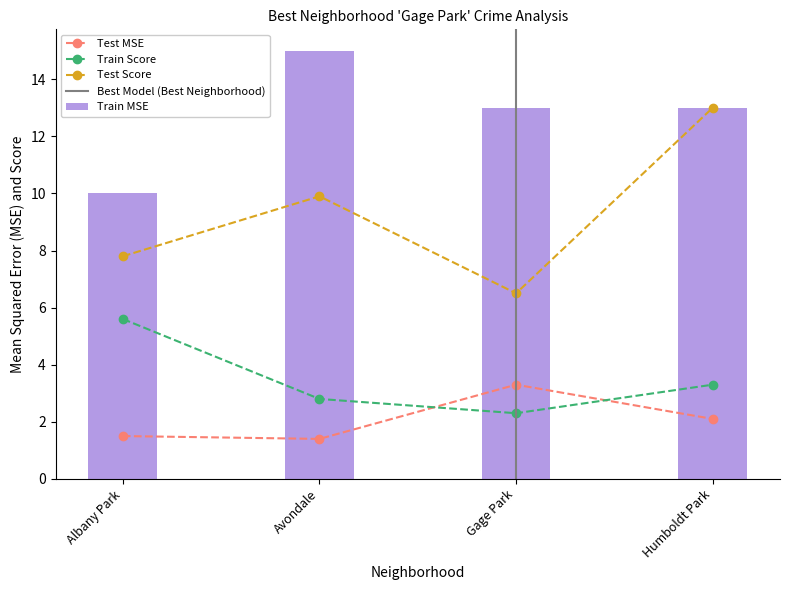

What is the sum of all Train Score values?

14.0